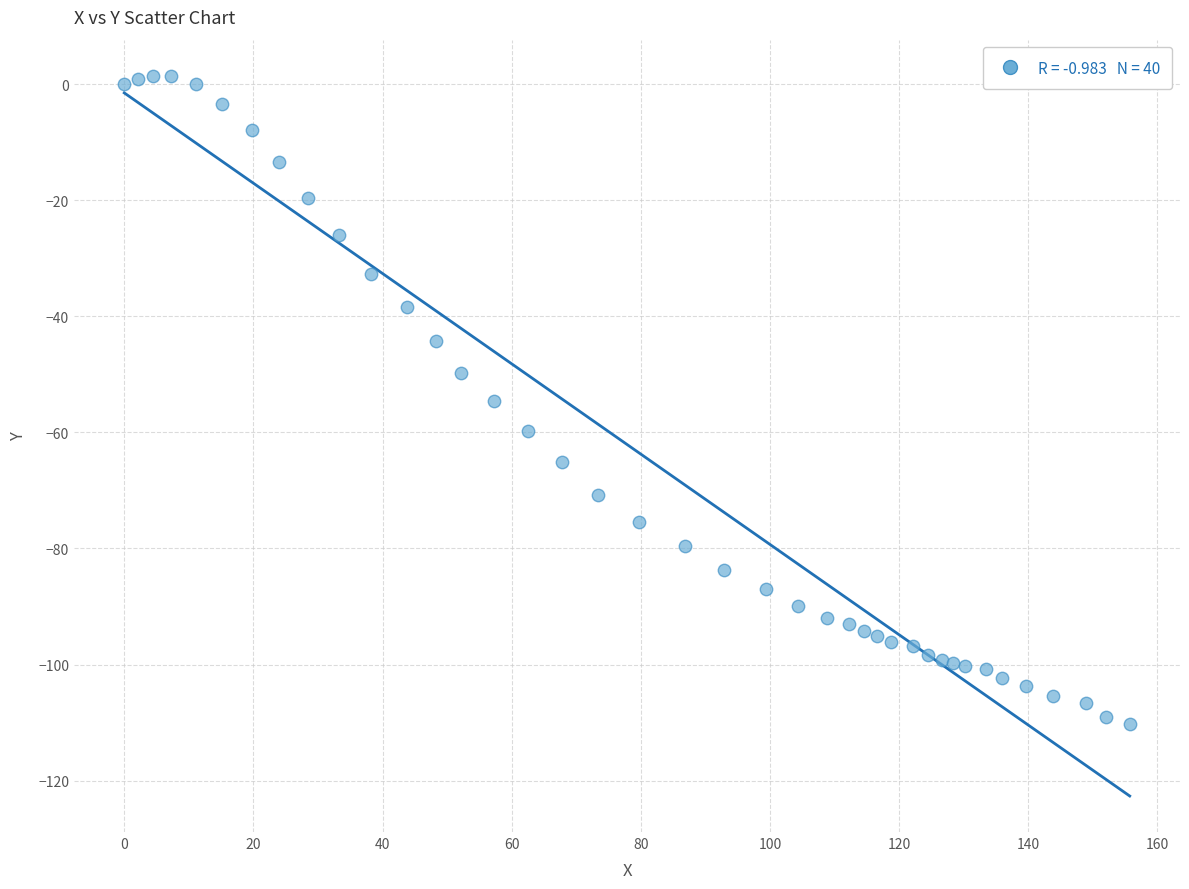

What is the range of X values (max minus min)?

155.7